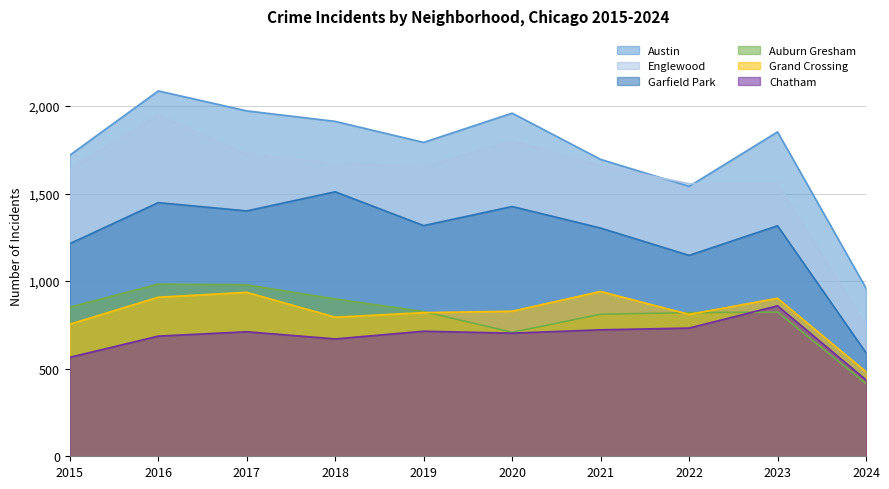

What is the approximate value of Garfield Park at 2024, to the nearest 100?

600